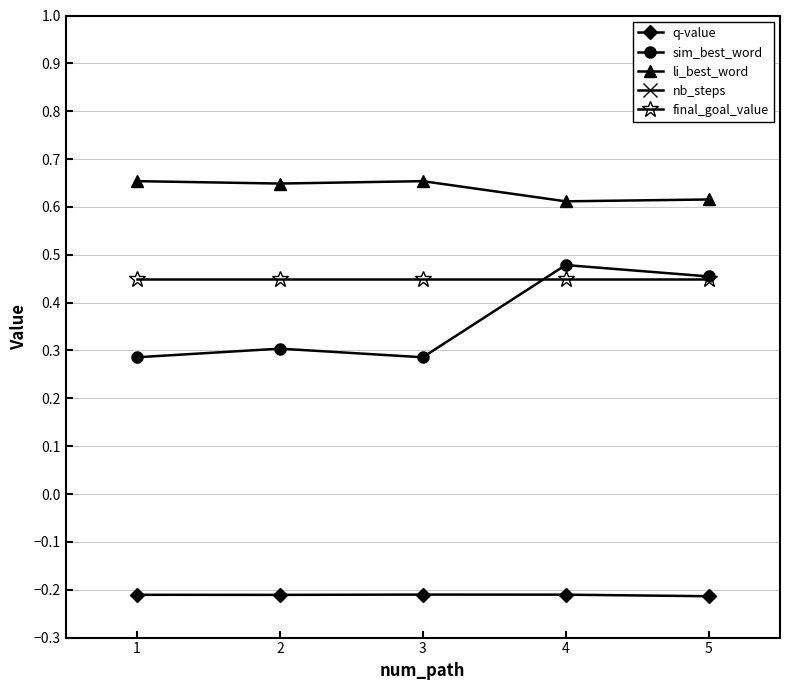

Is the value of final_goal_value at 2 greater than the value of q-value at 4?

Yes